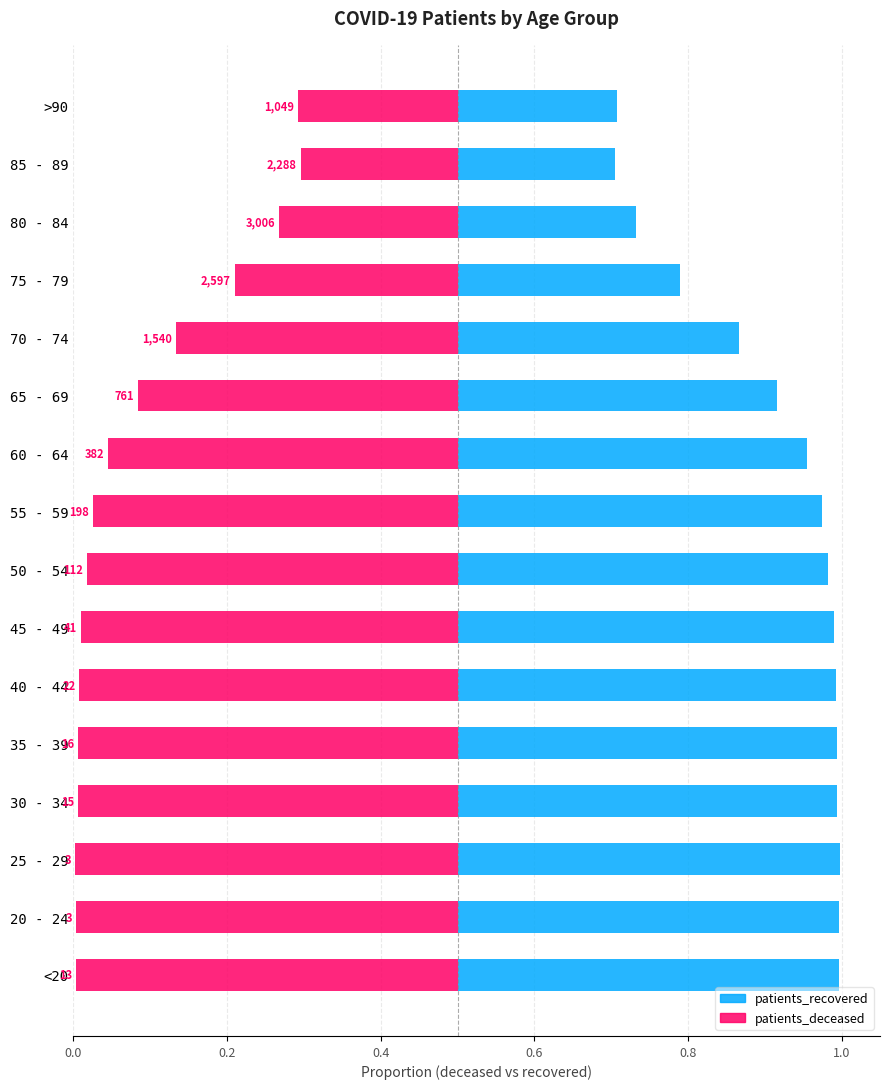

Count the patients_recovered values in the range 0 to 1.

16